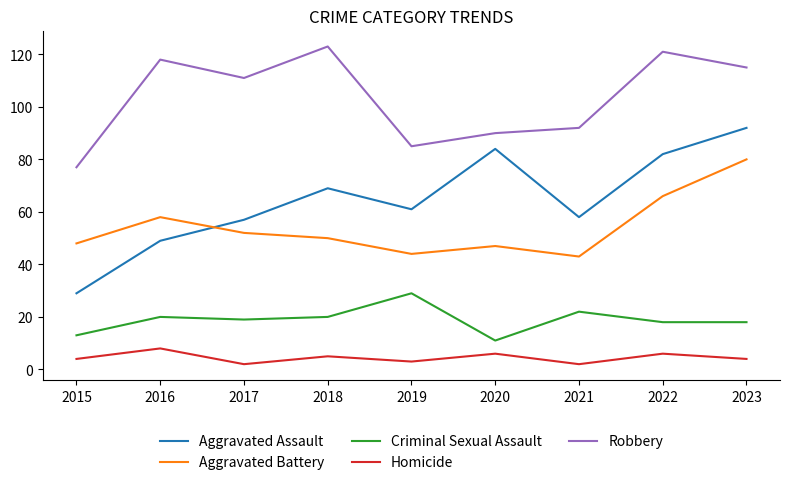

The value of Homicide at 2019 is 3. True or false?

True